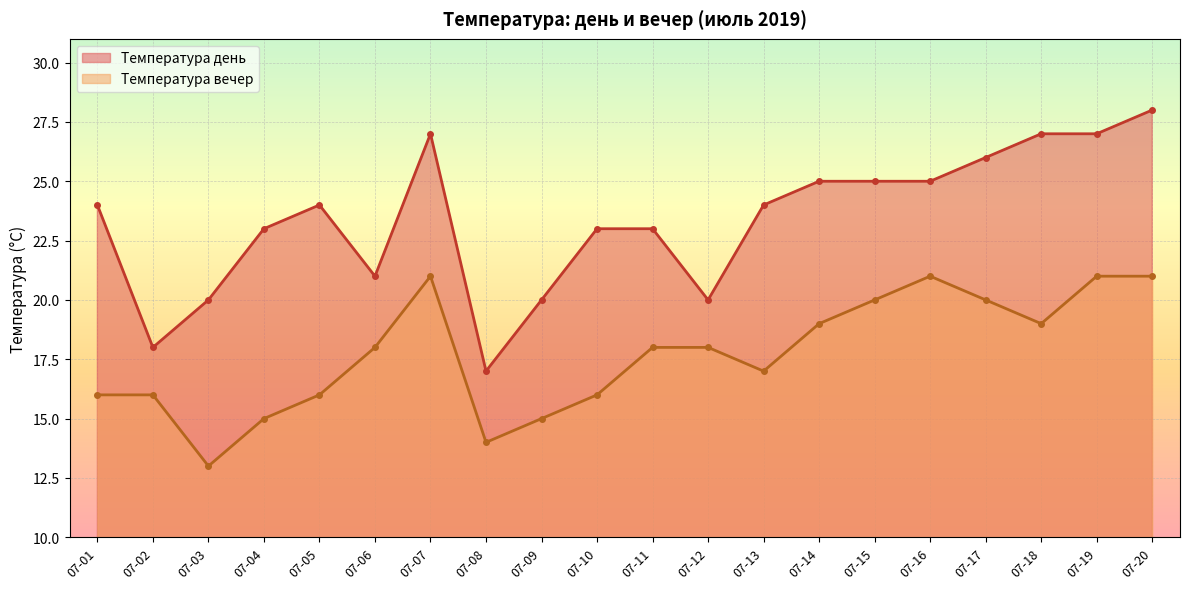

True or false: Температура день and Температура вечер cross at least once.

False